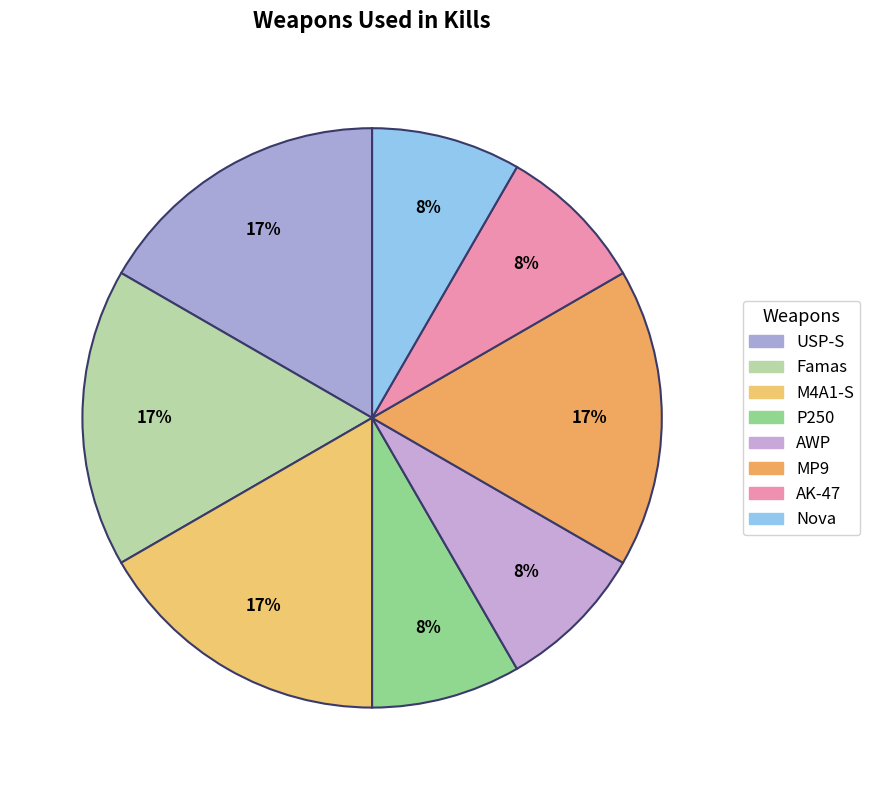

What is the change in value from M4A1-S to Nova?

-1